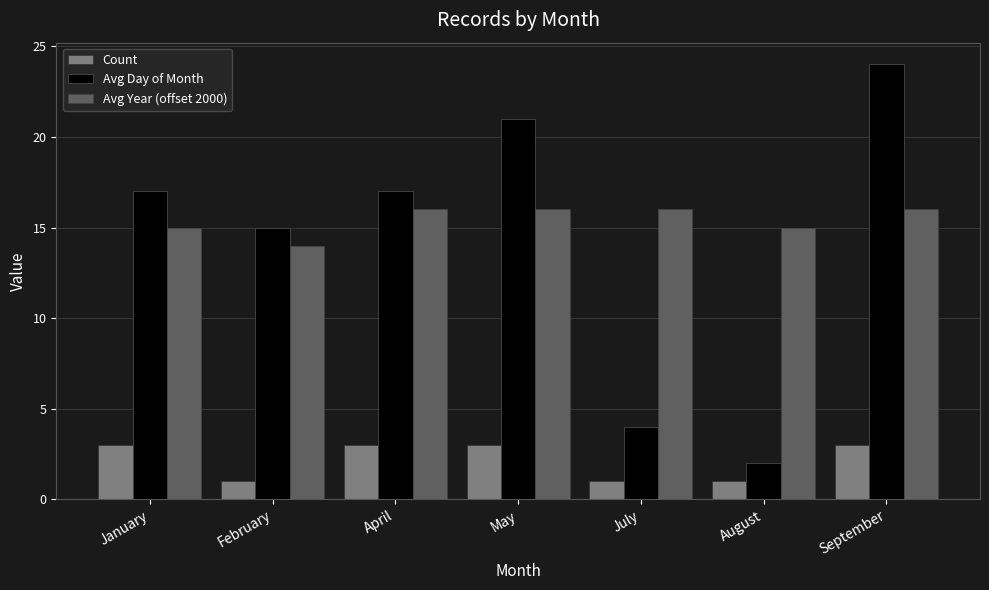

What is the greatest value displayed?

24